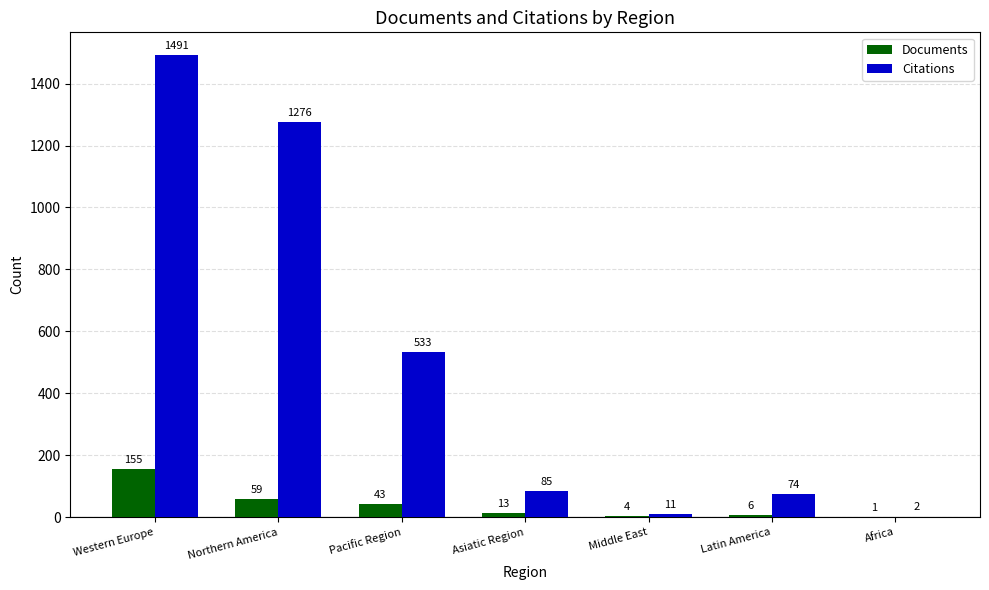

What is the greatest value displayed?

1491